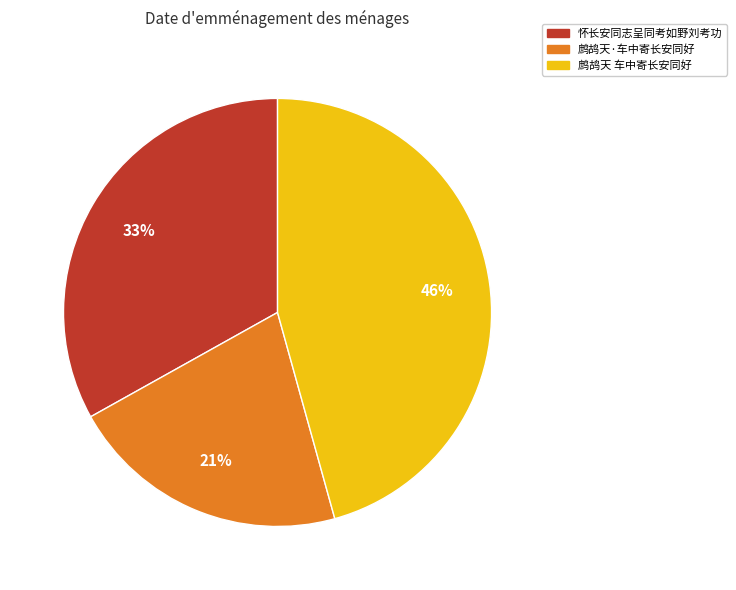

To the nearest percent, what is the combined percentage of 鹧鸪天·车中寄长安同好 and 怀长安同志呈同考如野刘考功?

54%